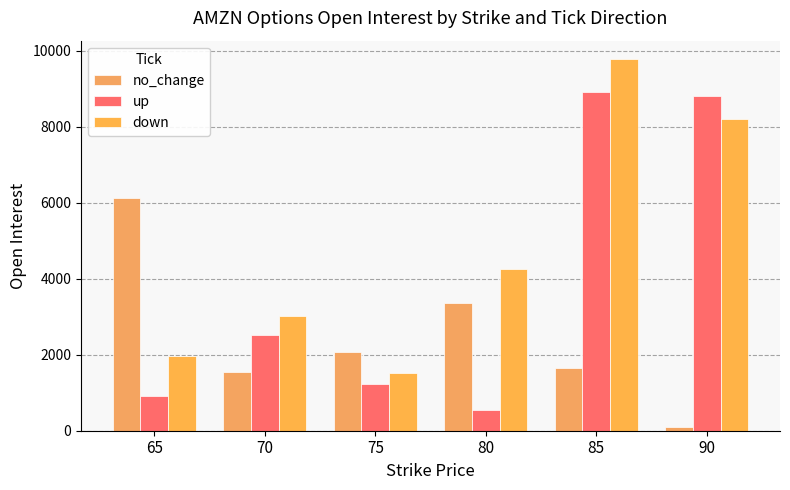

At which label is down closest to 5653?

80